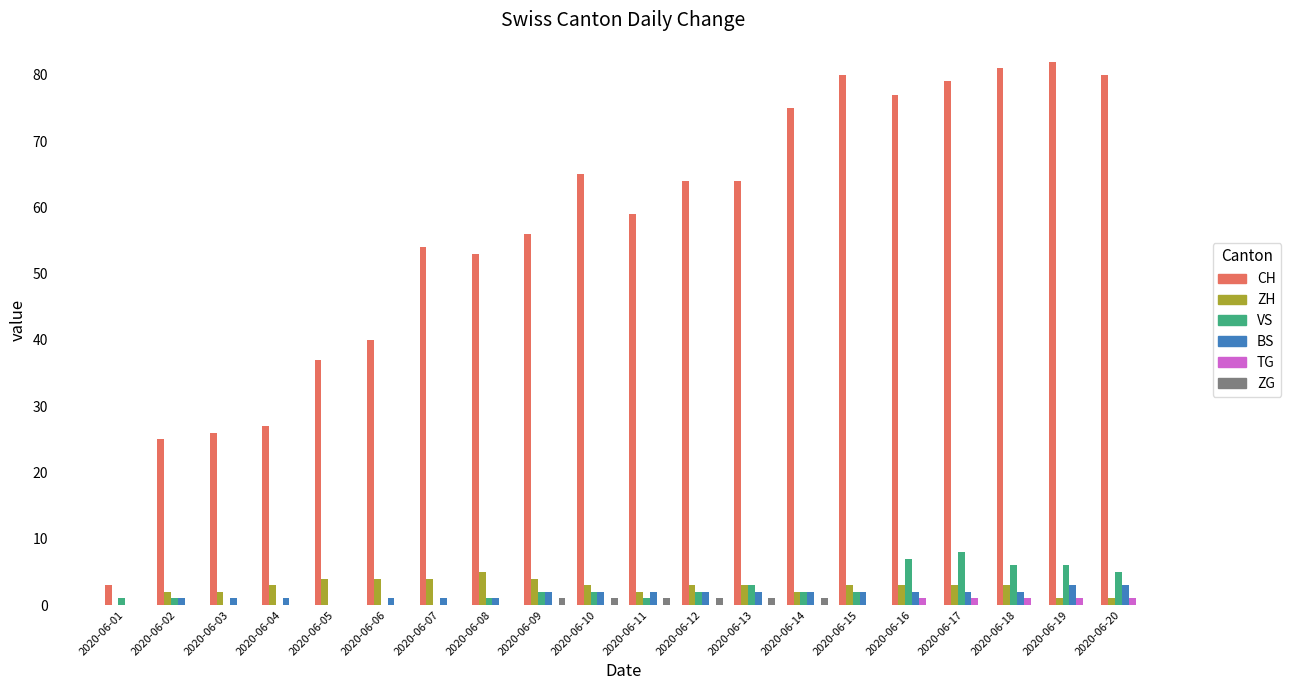

What is the spread (max minus min) of values at 2020-06-14?

75